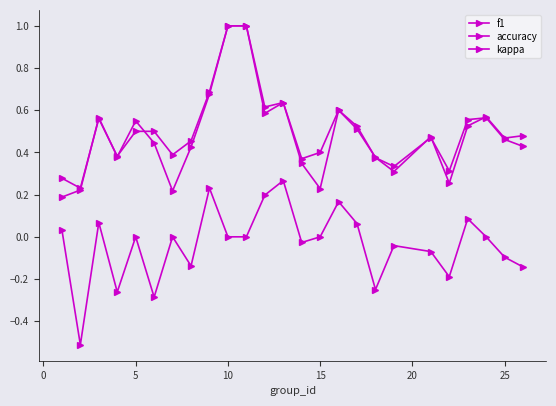

What is the greatest value displayed?

1.0